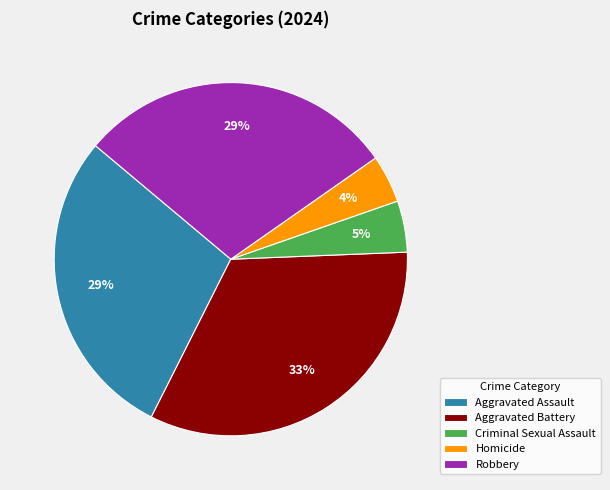

Which slice is the largest?

Aggravated Battery